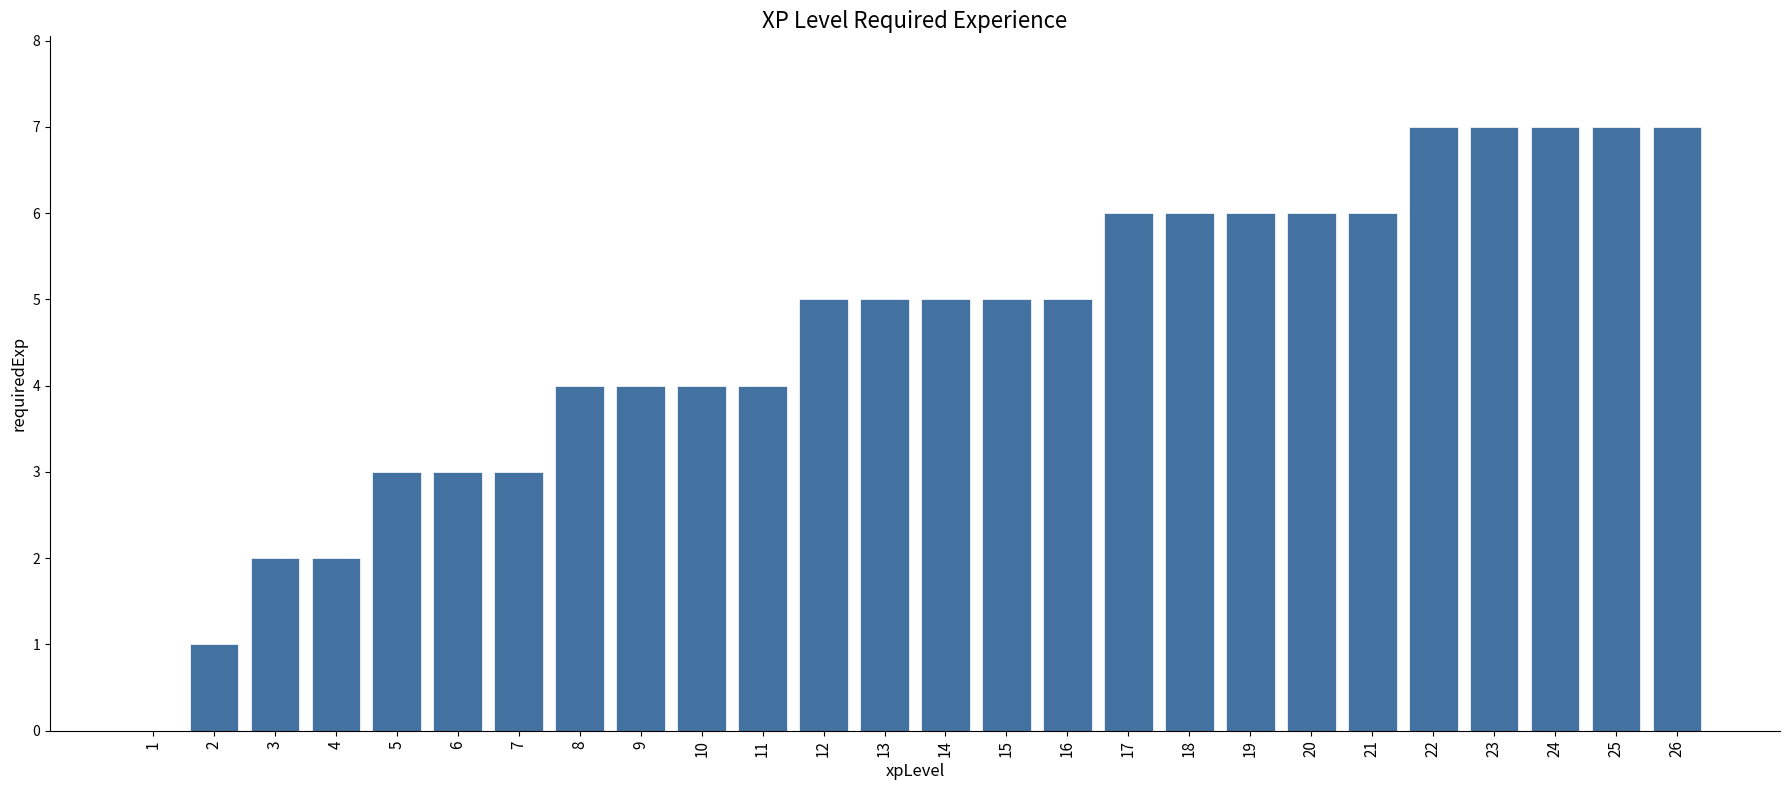

Is it true that the value at 19 is 4?

False